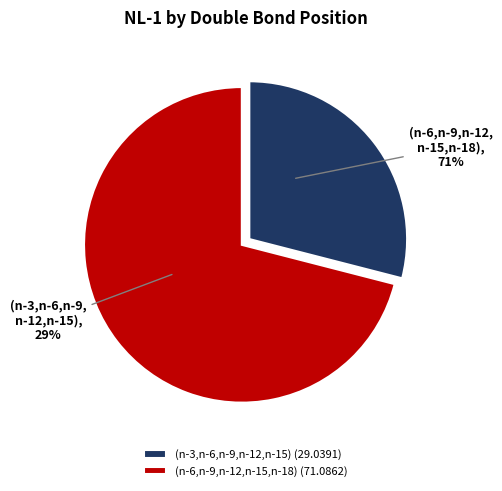

How many segments does this pie chart have?

2